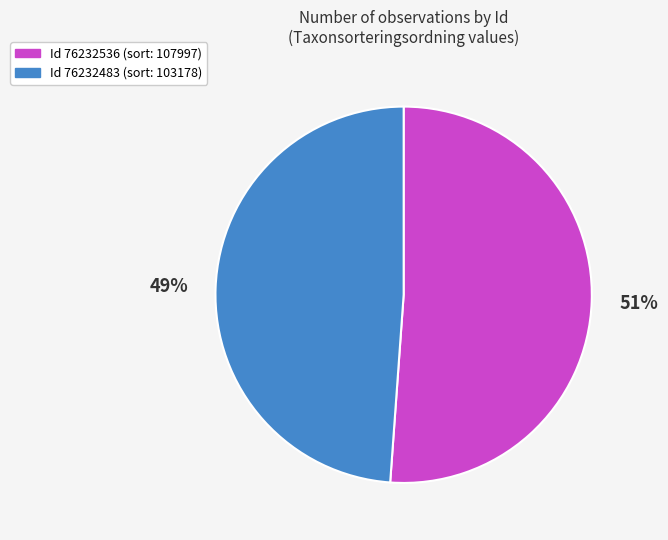

Count the number of slices in the pie.

2